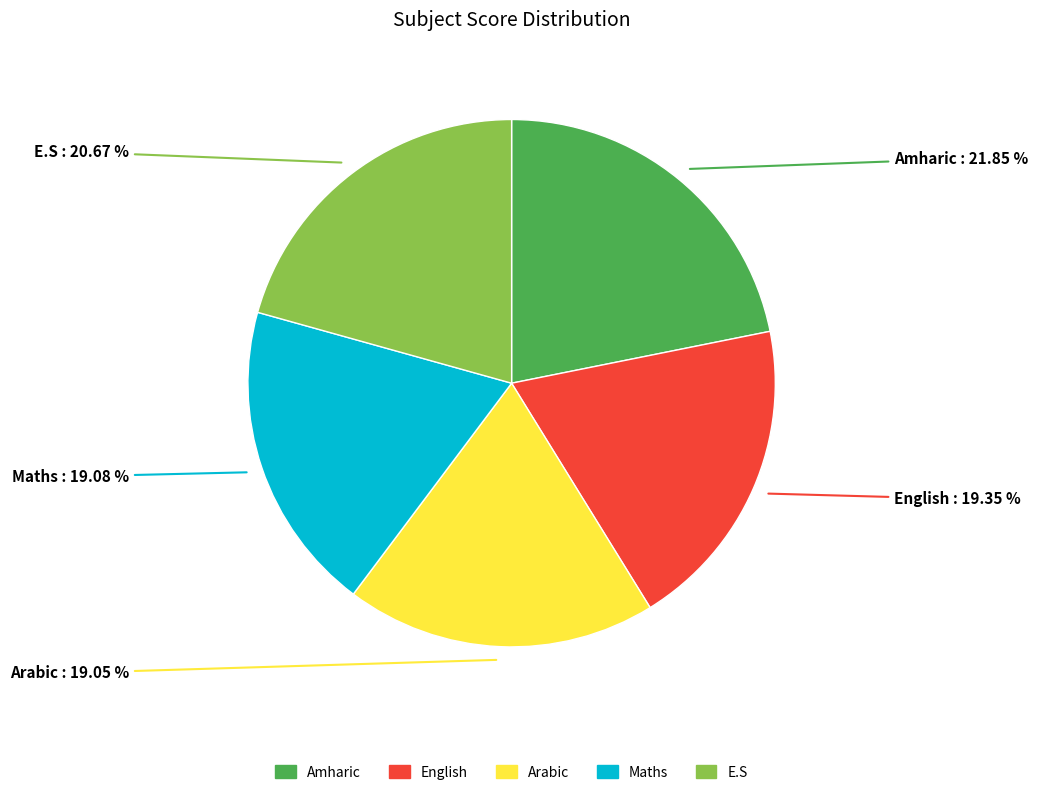

Combined, do Maths and Arabic account for over 50%?

No